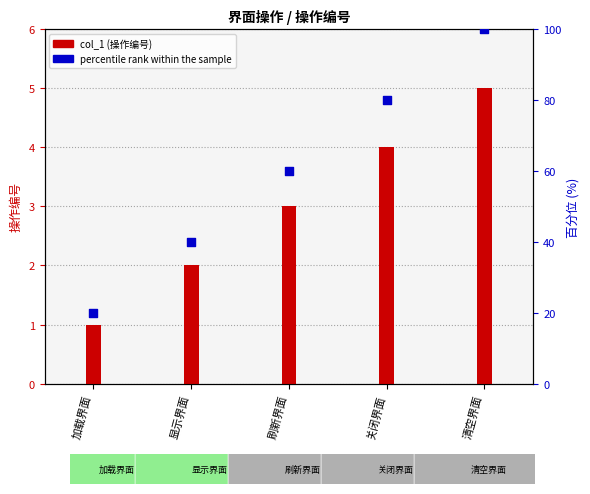

Between 刷新界面 and 显示界面, which is larger?

刷新界面